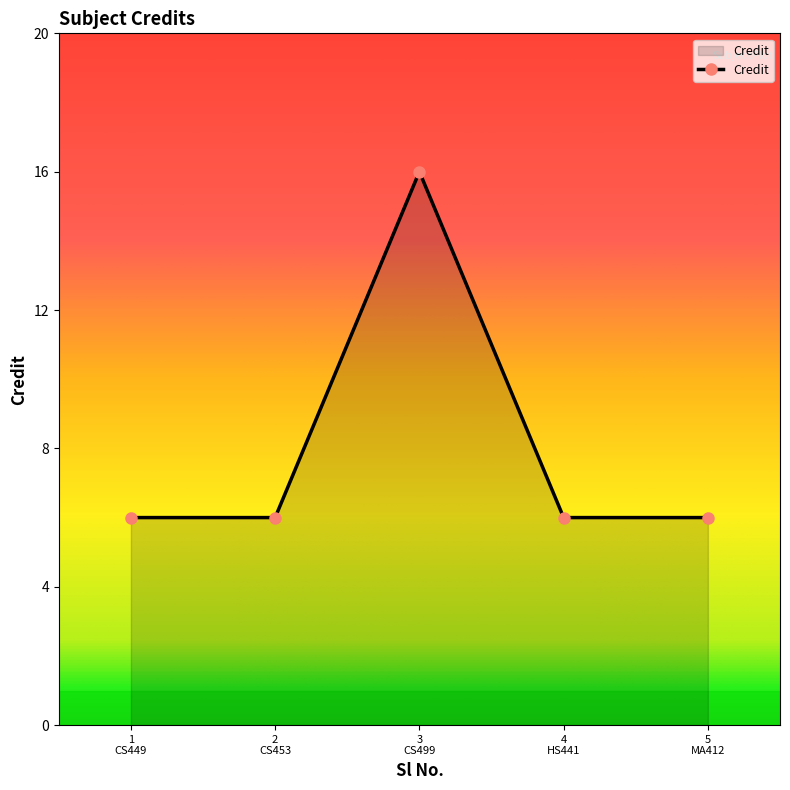

What is the value of the 2nd point from the left?

6